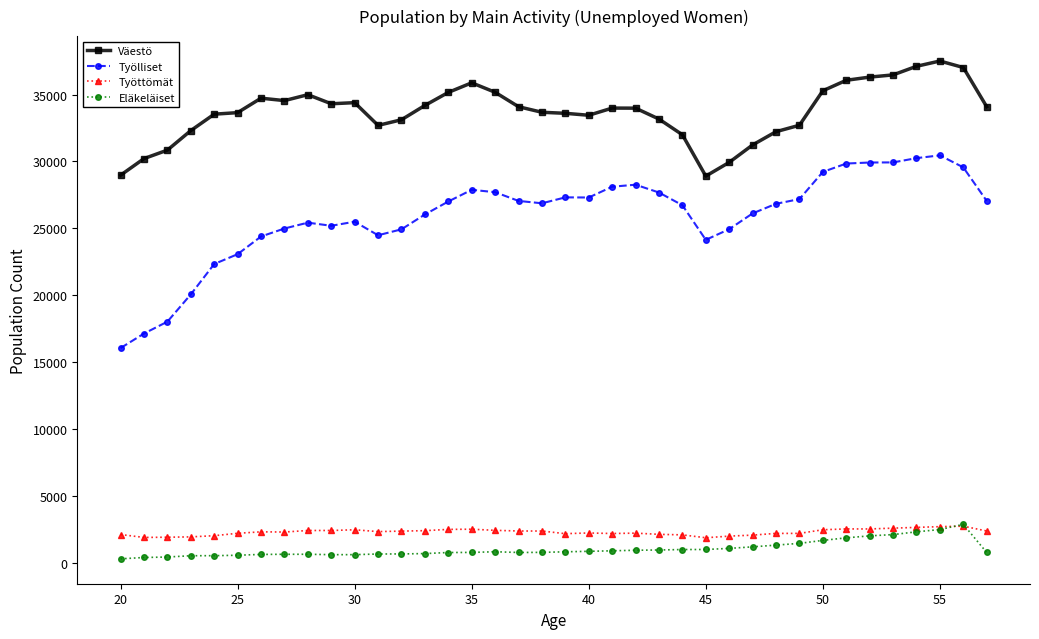

True or false: Työlliset has more than 2 points higher than both neighbors.

True